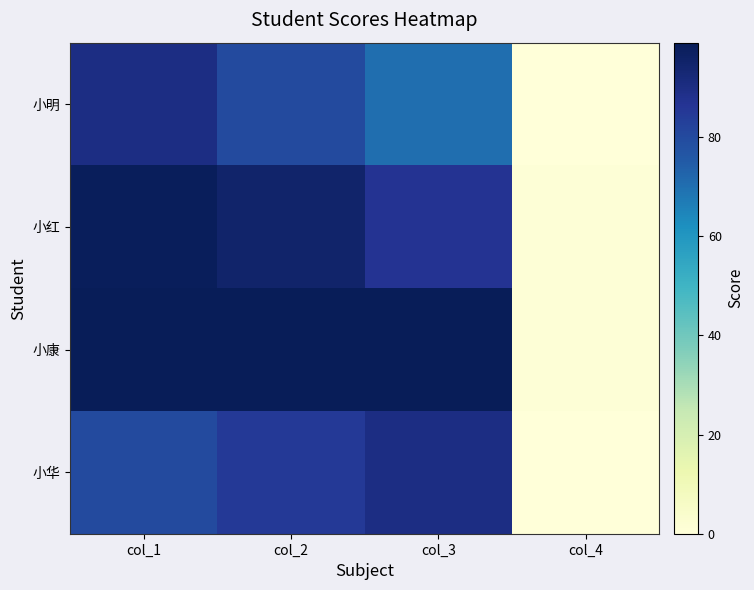

At which category is the sum across all series the highest?

col_1